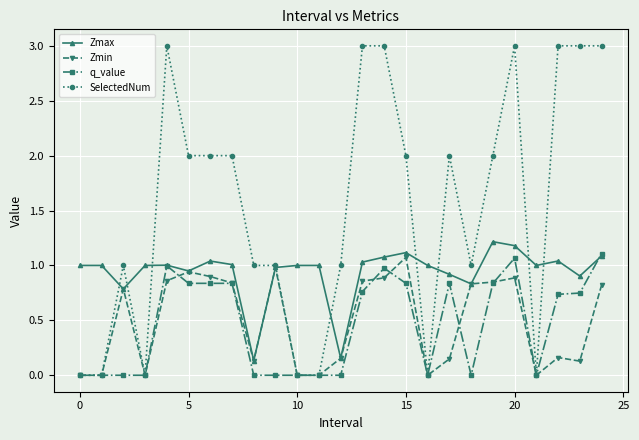

How many lines are shown in the chart?

4